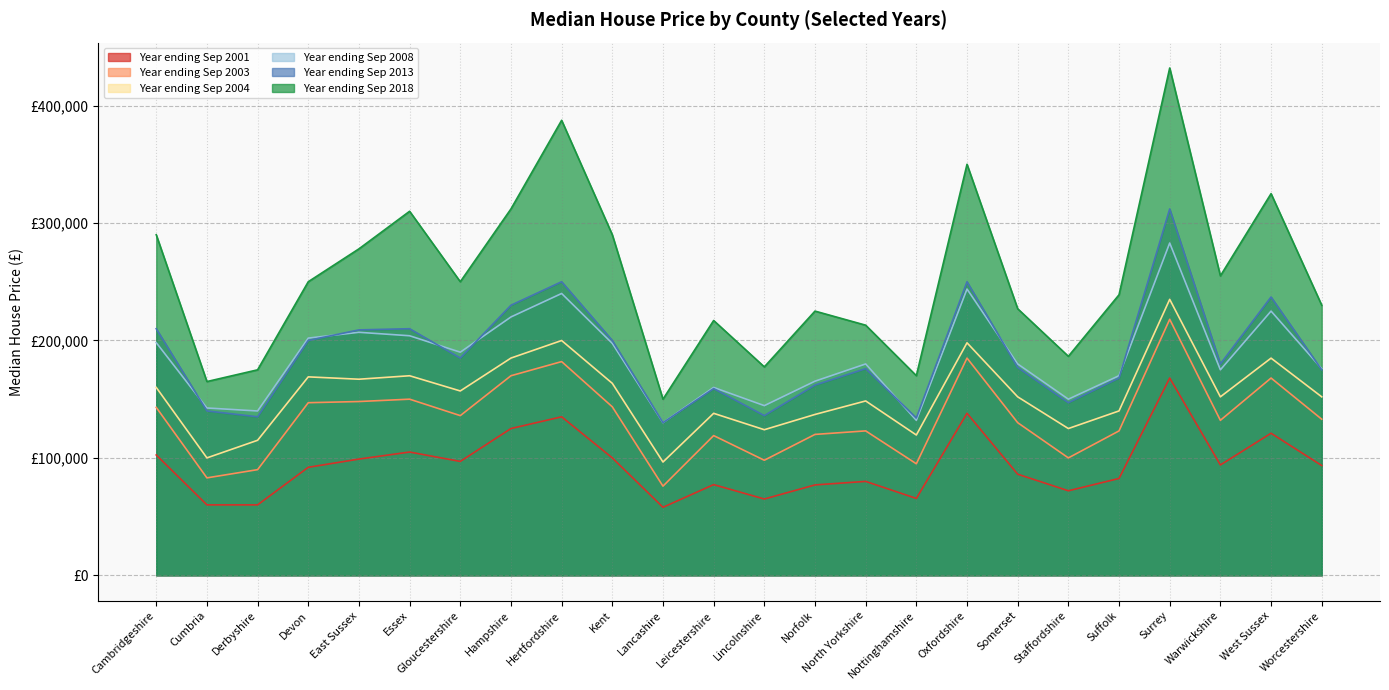

How many values in the Year ending Sep 2001 series exceed 93500?

11